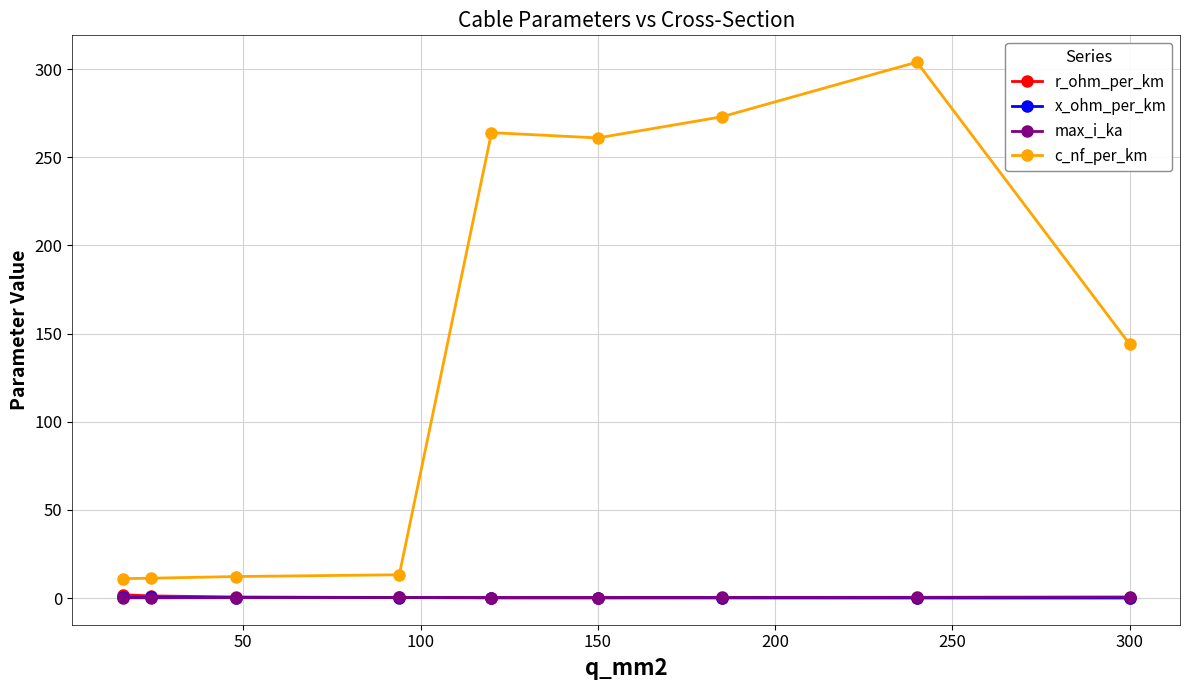

At how many categories does at least one series exceed 67?

5